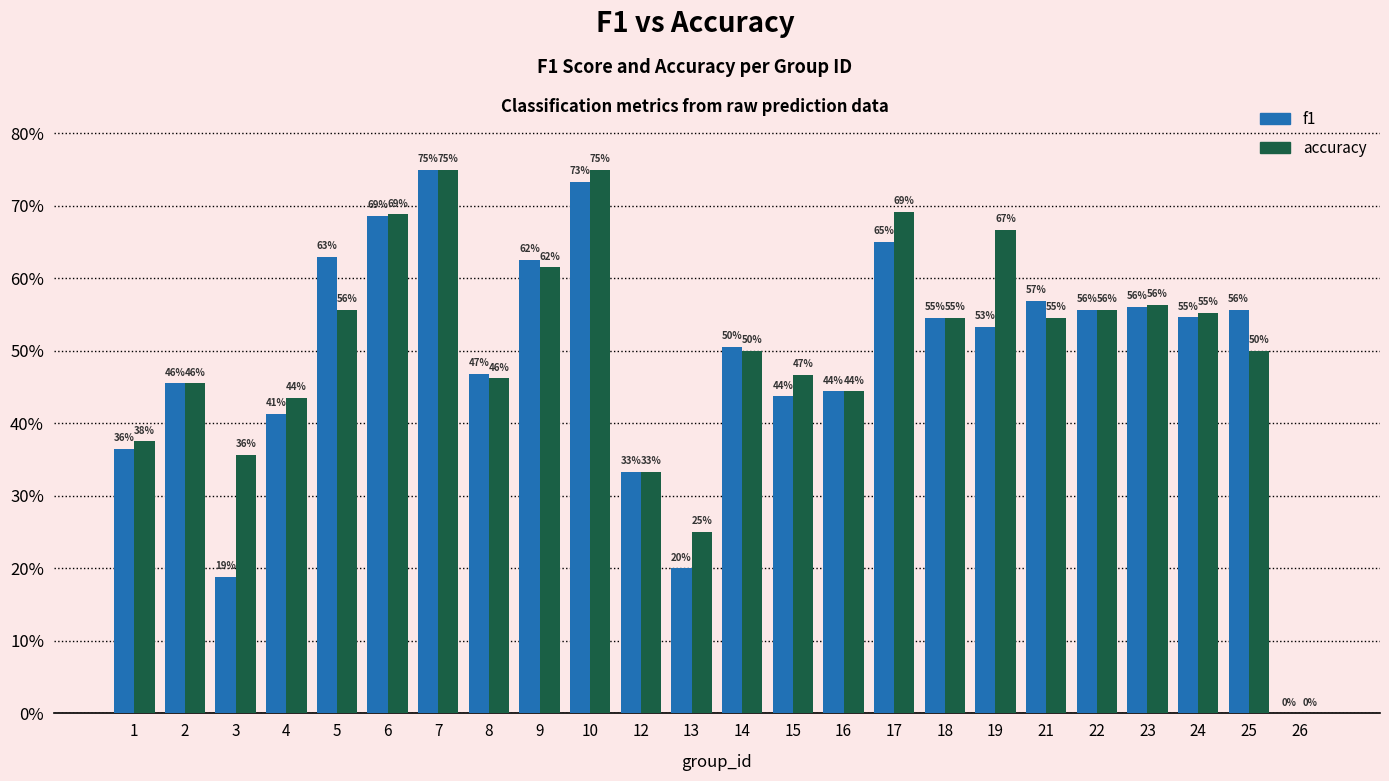

What are all the series names shown in the legend?

f1, accuracy